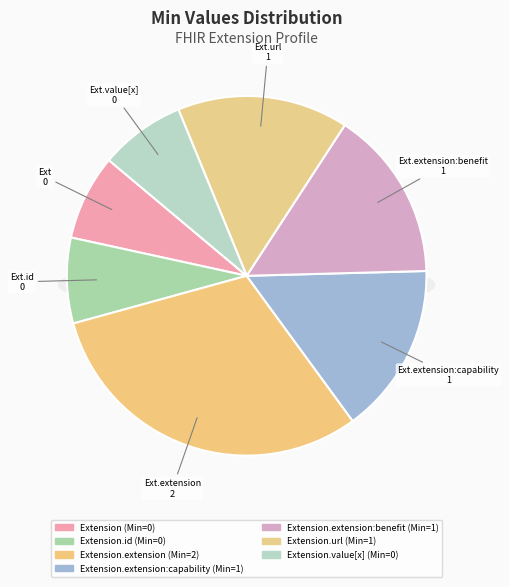

What is the change in value from Extension.extension to Extension.url?

-1